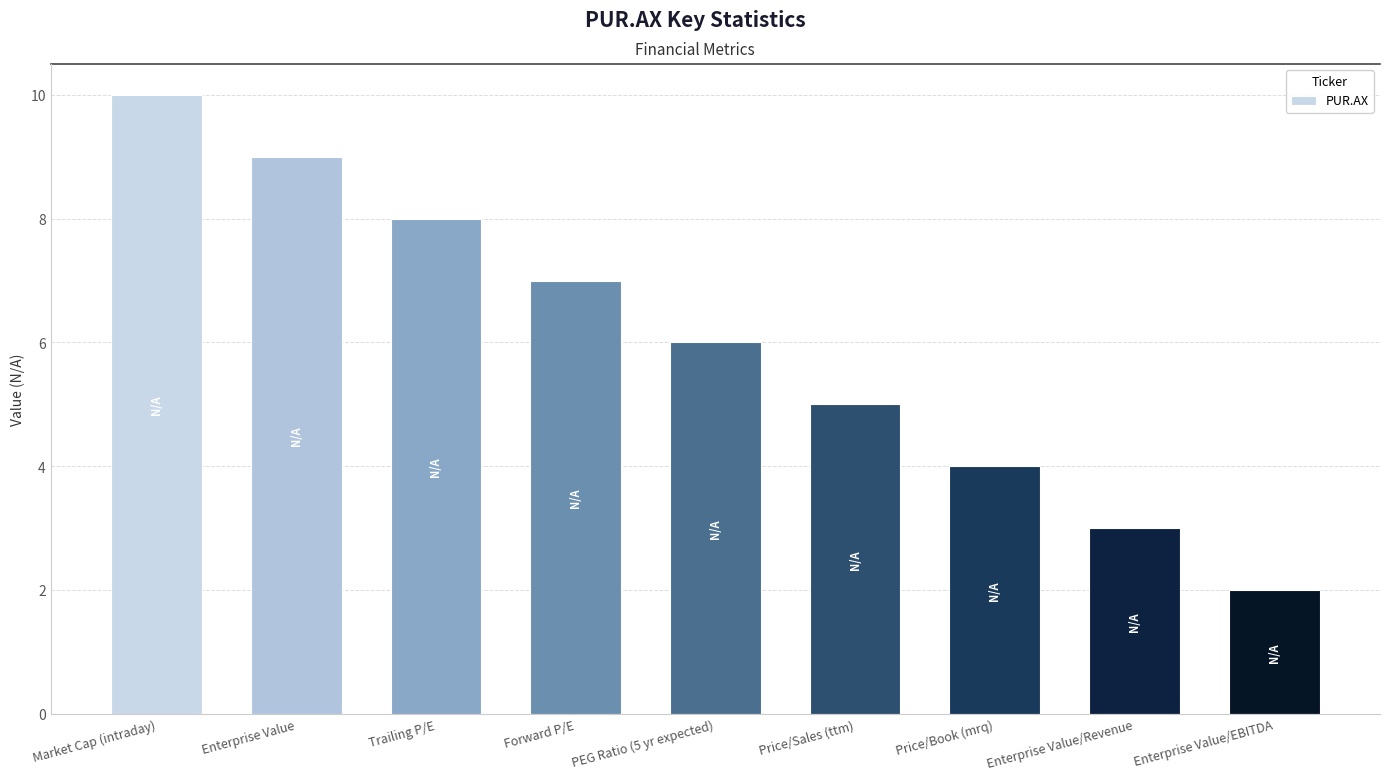

What is the greatest value displayed?

10